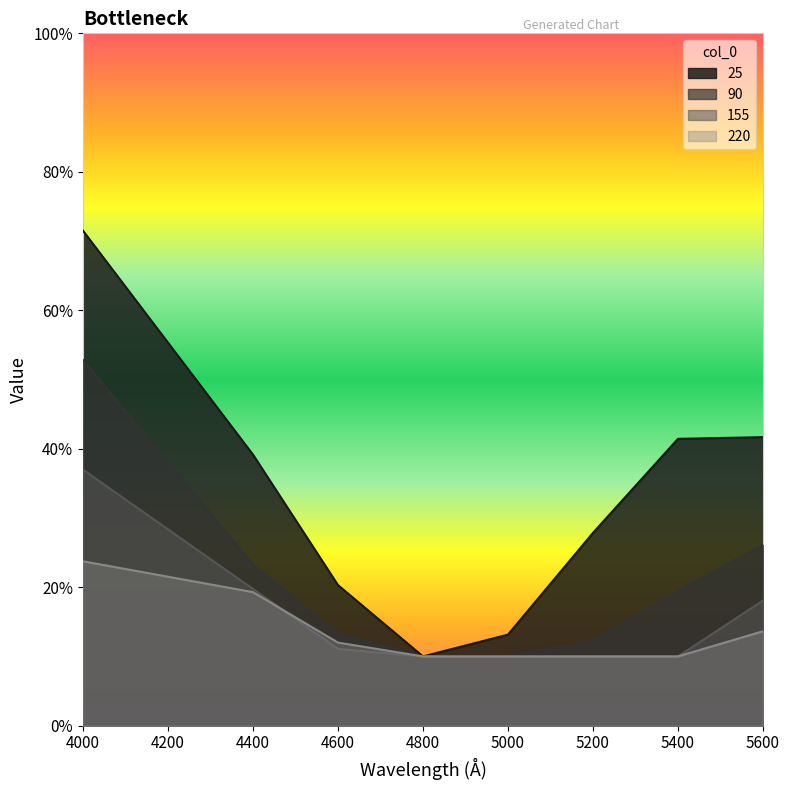

At how many categories does at least one series exceed 0?

8